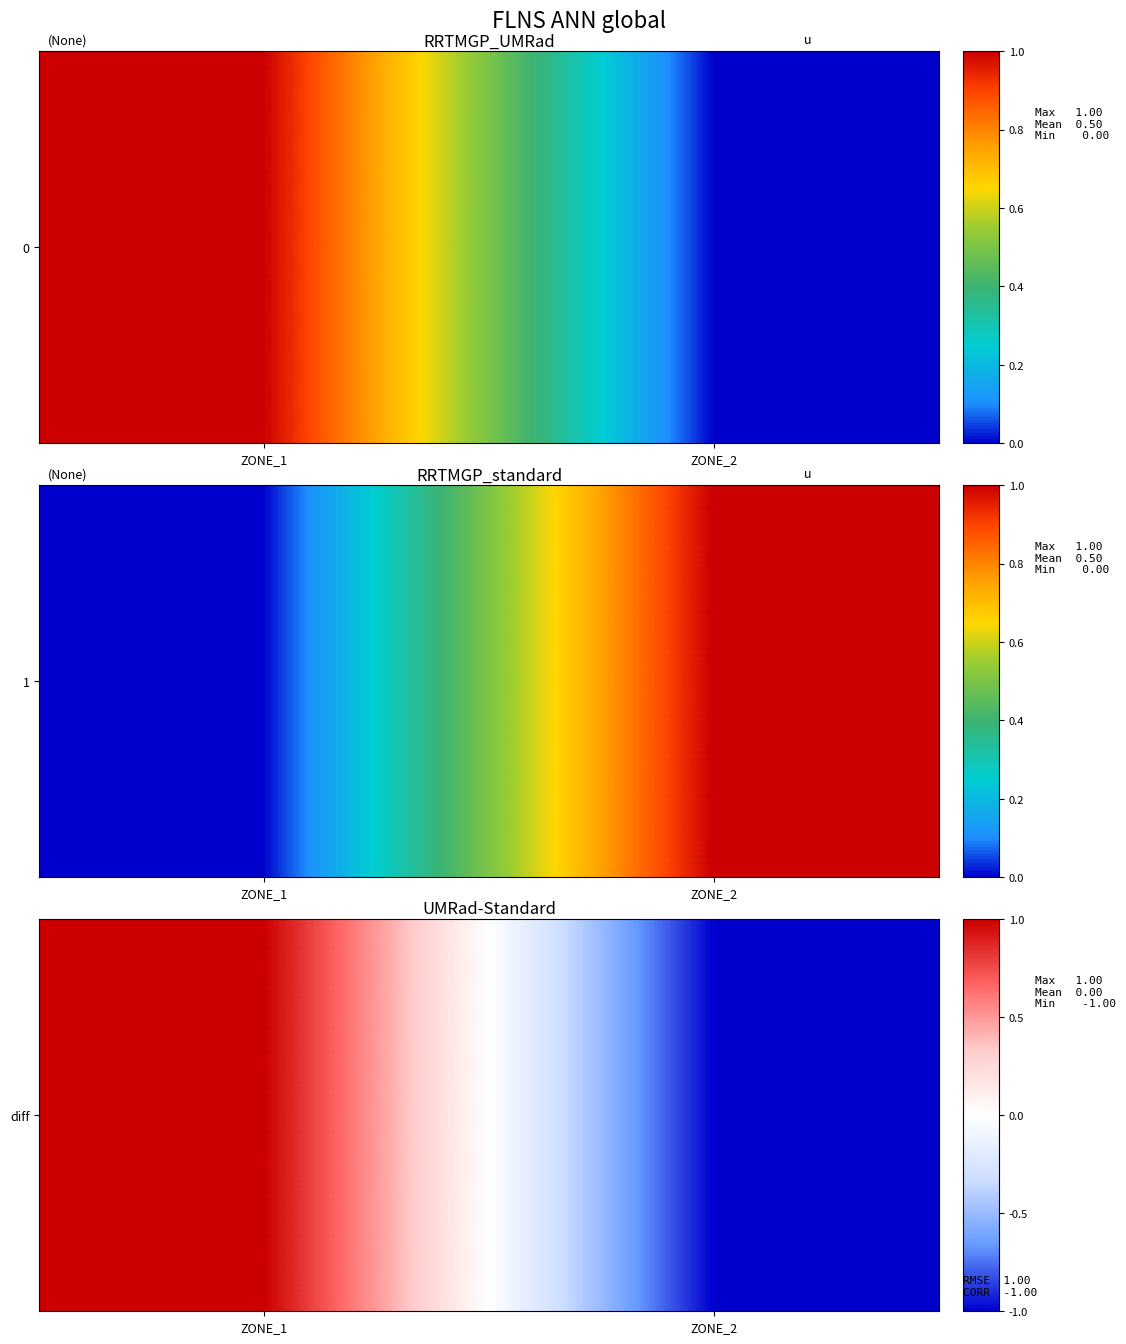

Which label corresponds to the smallest value in the chart?

ZONE_2